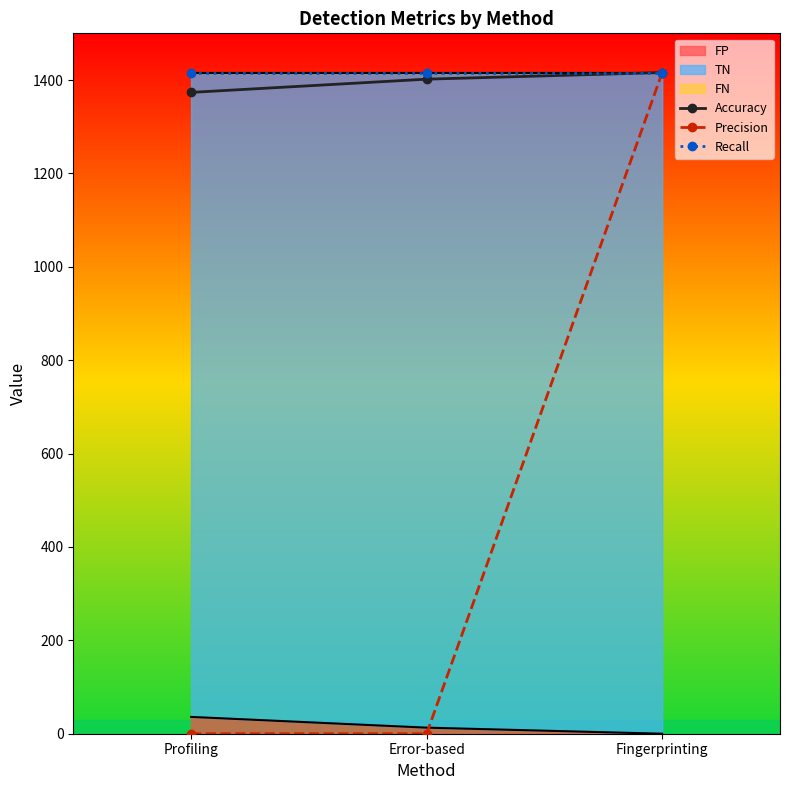

Which series changed the most between Profiling and Error-based?

Accuracy